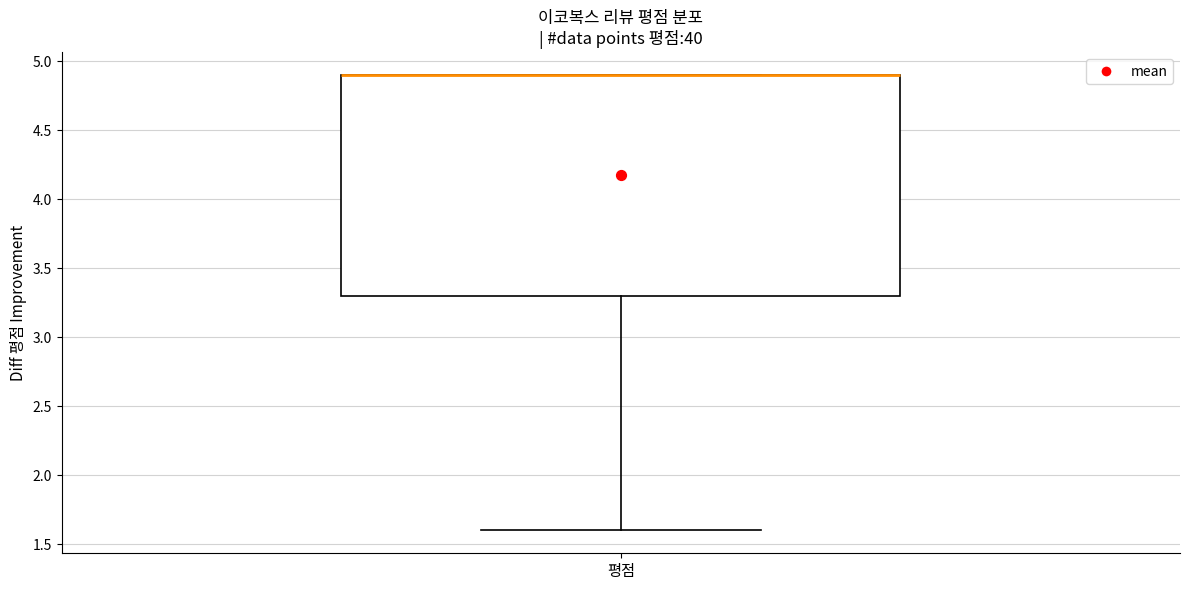

Read this box plot against the y-axis: the position of the median line, the range covered by the box, and the ends of both whiskers. The values are not printed on the chart, so give them approximately, as read against the axis.

median 4.9 (drawn on the box's upper edge), box 3.3 to 4.9, whiskers 1.6 to 4.9